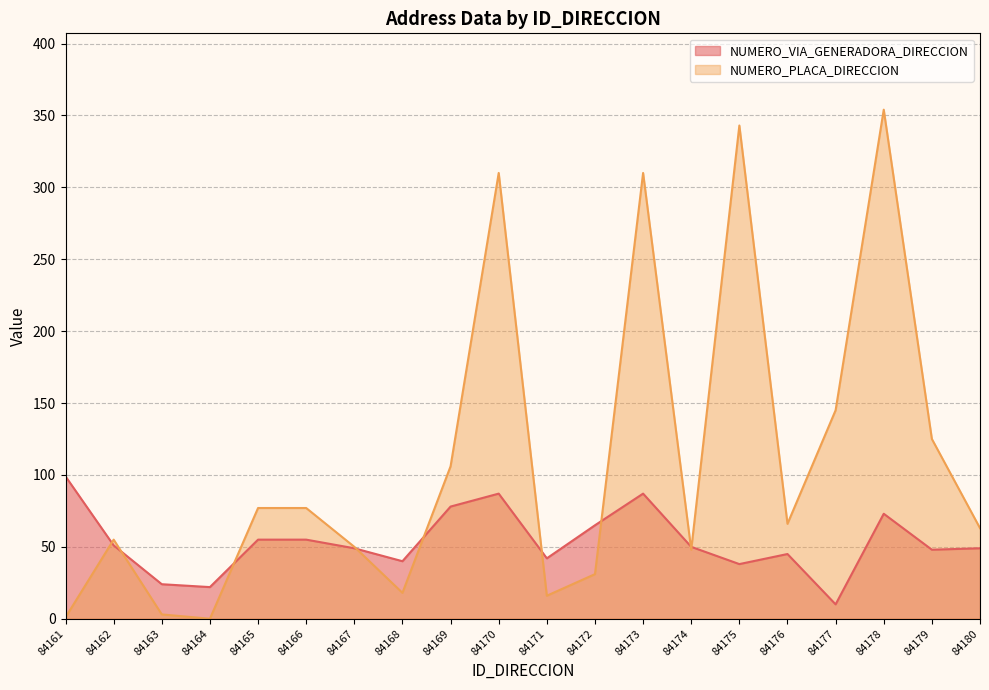

Where do NUMERO_PLACA_DIRECCION and NUMERO_VIA_GENERADORA_DIRECCION first cross each other?

84161 and 84162